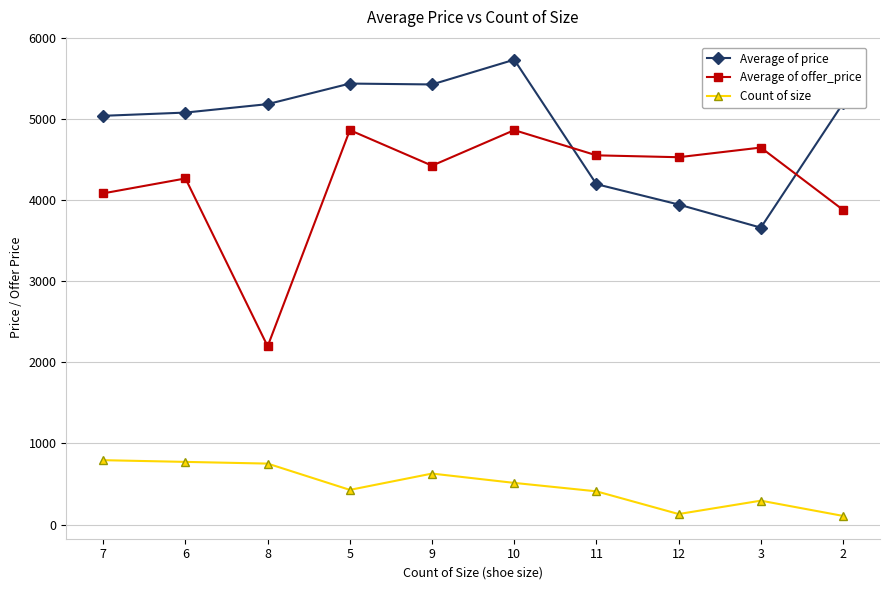

How many data points does each series have?

10